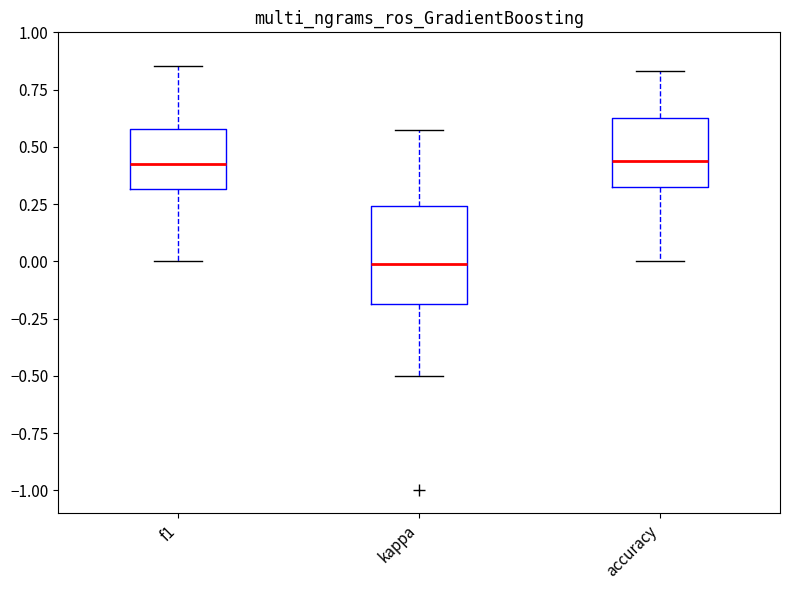

Where does the median line of the box for f1 sit on the y-axis? The values are not printed on the chart, so give them approximately, as read against the axis.

0.45